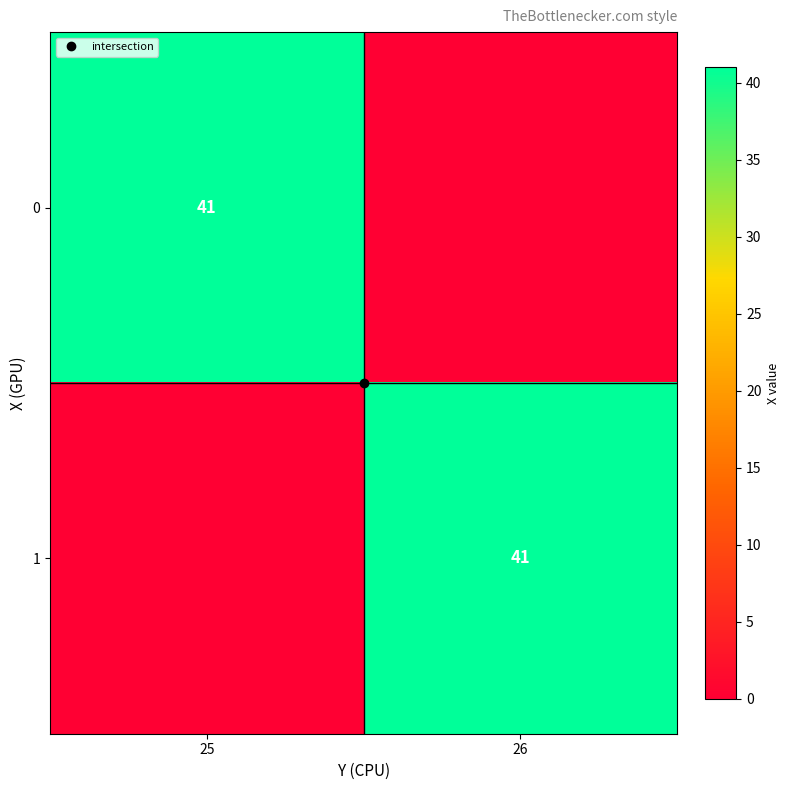

Is the value of 1 at 25 greater than the value of 0 at 25?

No